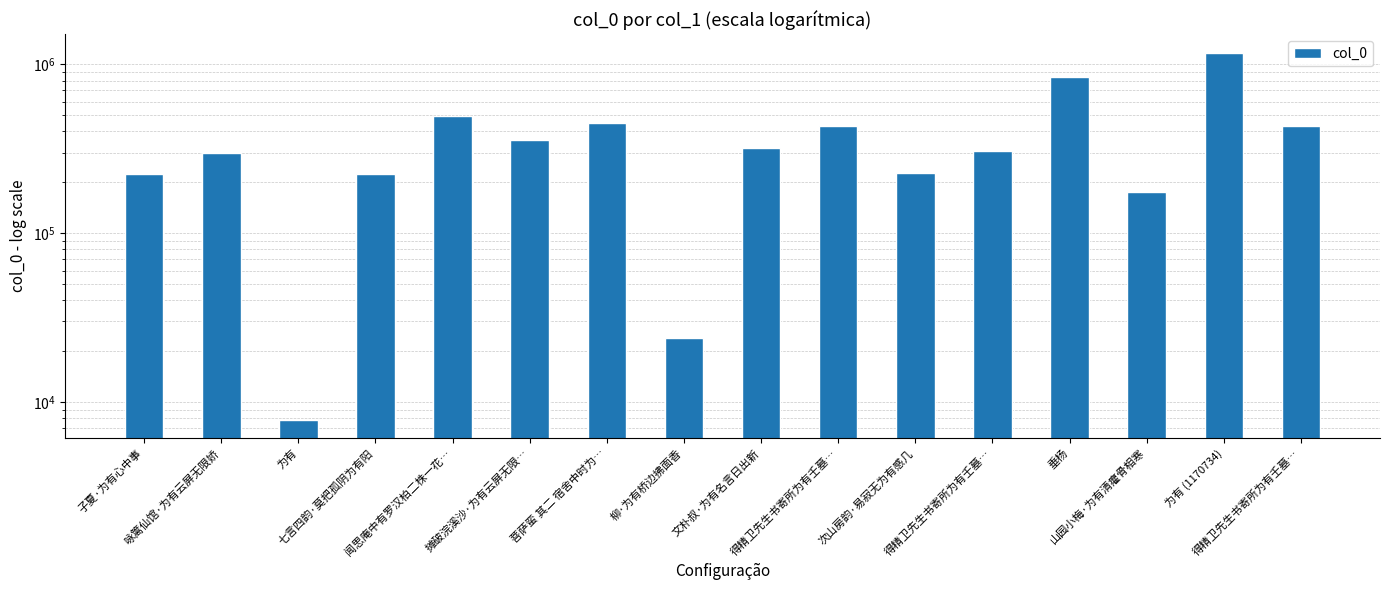

What is the sum of all values?

5969134